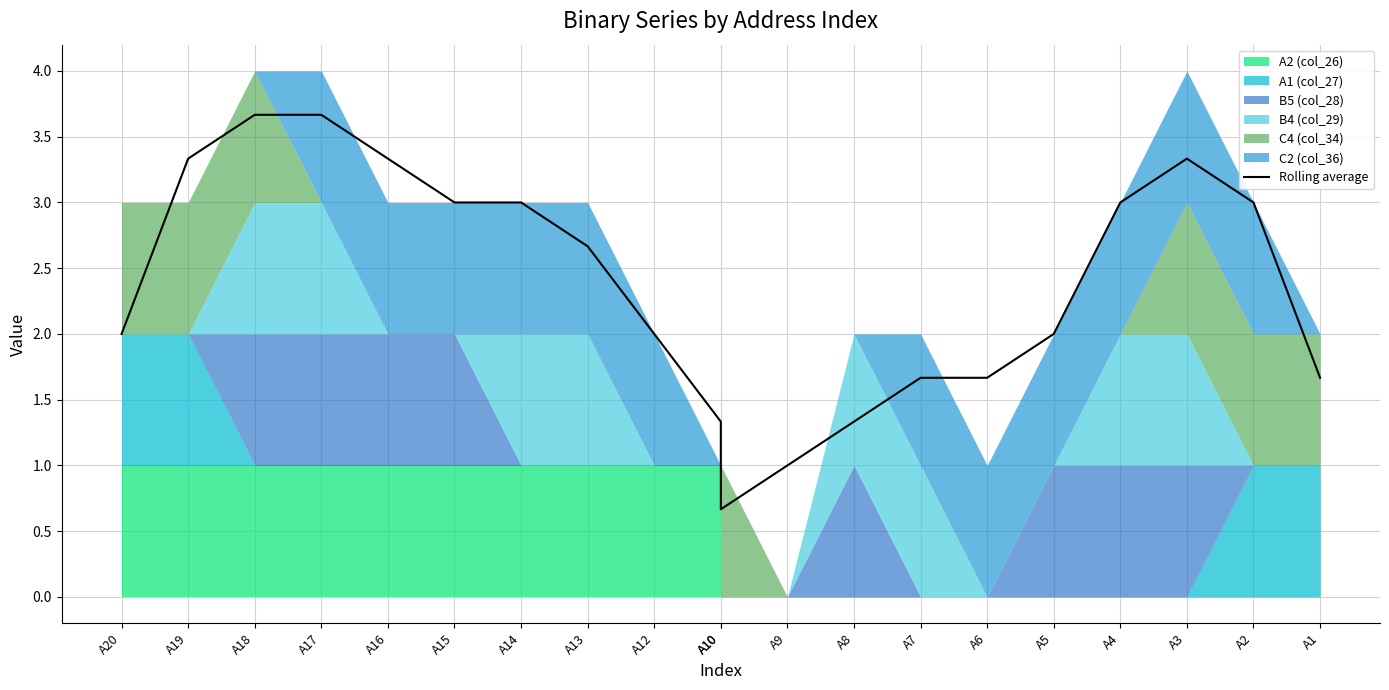

Read the value at A1.

1.7